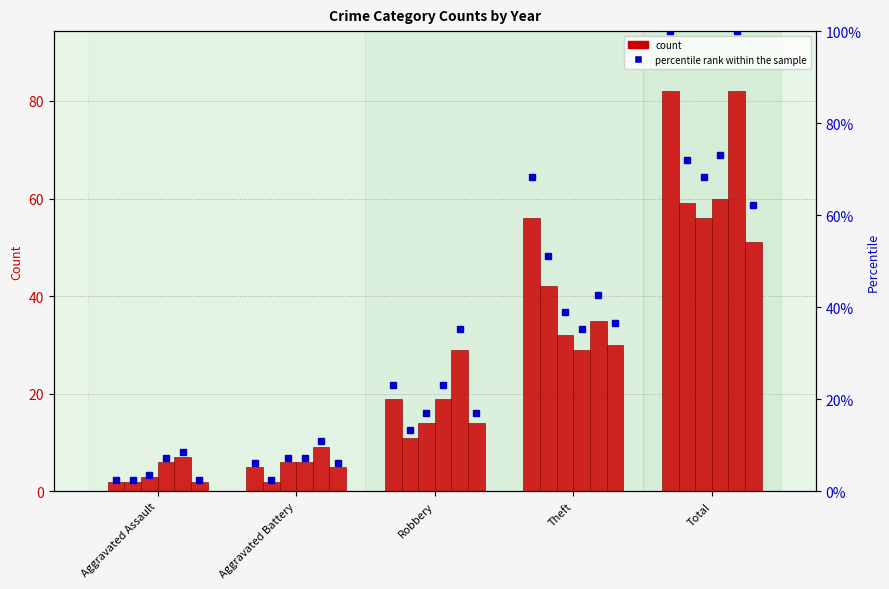

Which label corresponds to the smallest value in the chart?

Aggravated Assault